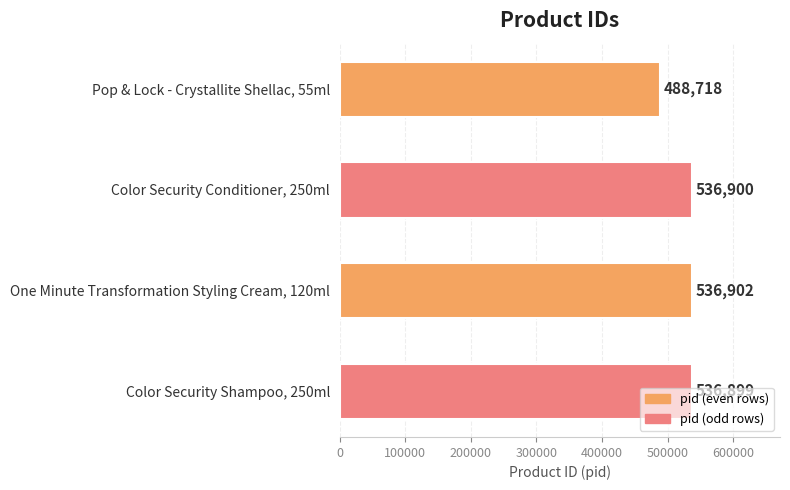

What is the difference between the values at Pop & Lock - Crystallite Shellac, 55ml and One Minute Transformation Styling Cream, 120ml?

48184